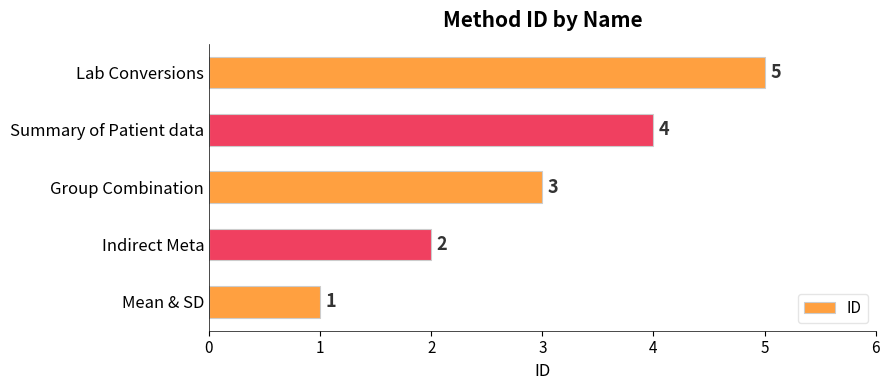

Rank the categories by value from highest to lowest.

Lab Conversions, Summary of Patient data, Group Combination, Indirect Meta, Mean & SD